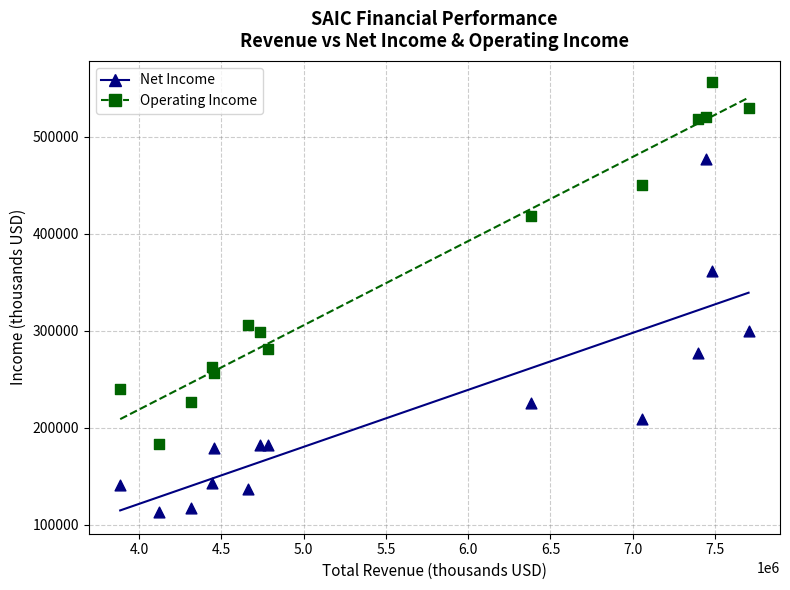

In the Operating Income series, what Y value is closest to 369500?

418000